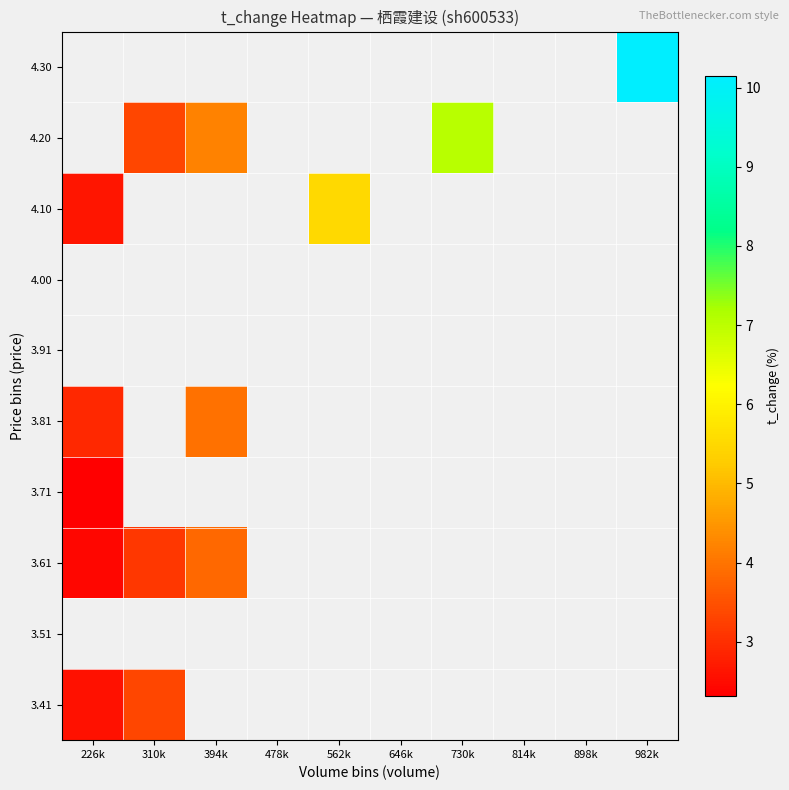

Where is 4.10 nearest to the value 4?

226k